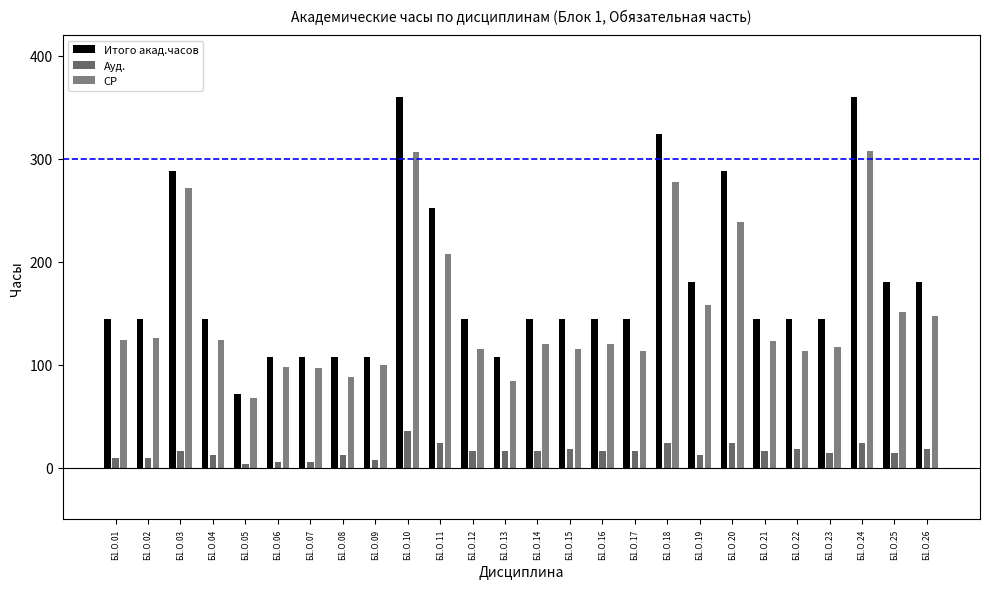

Count the number of data series in this chart.

3